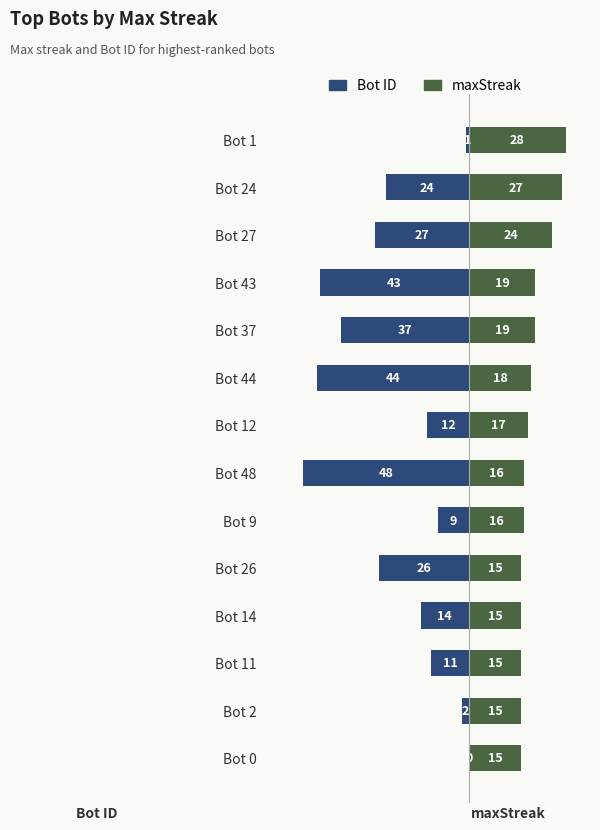

What is the difference between the maximum and minimum values in the maxStreak series?

13